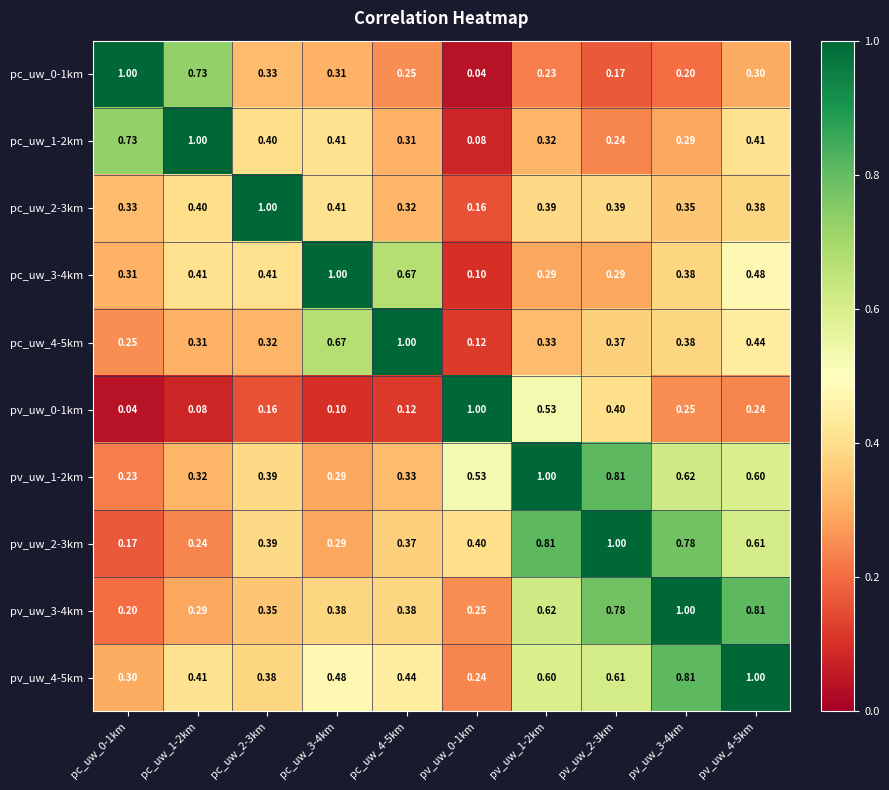

Is the value of pc_uw_3-4km at pv_uw_3-4km greater than the value of pc_uw_1-2km at pc_uw_1-2km?

No